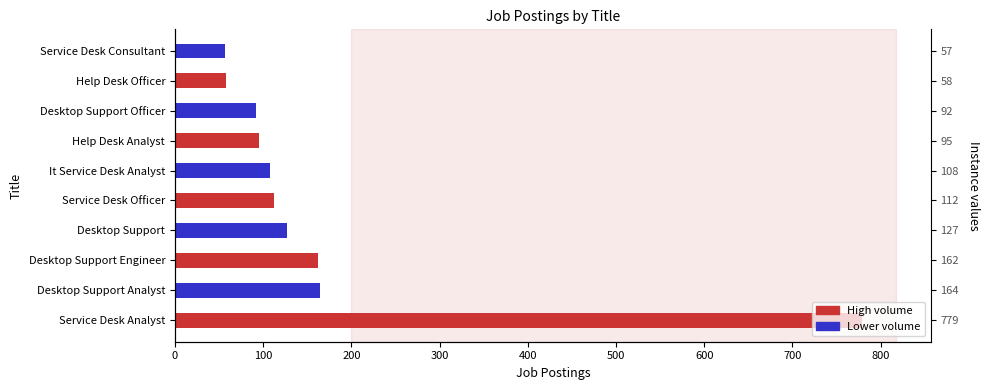

What is the smallest value displayed?

57